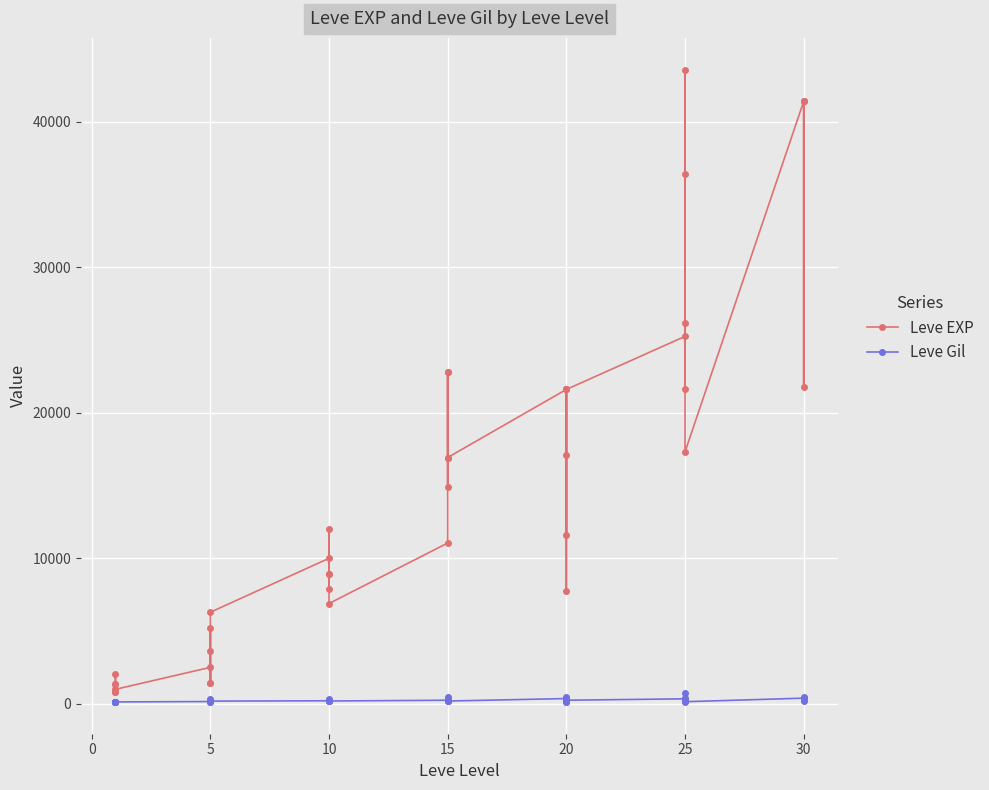

How many series are shown in this chart?

2